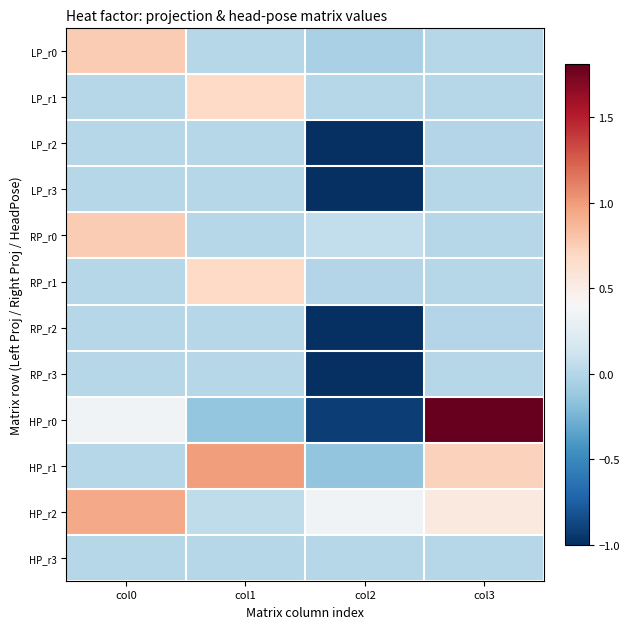

How many categories are shown in the chart?

4